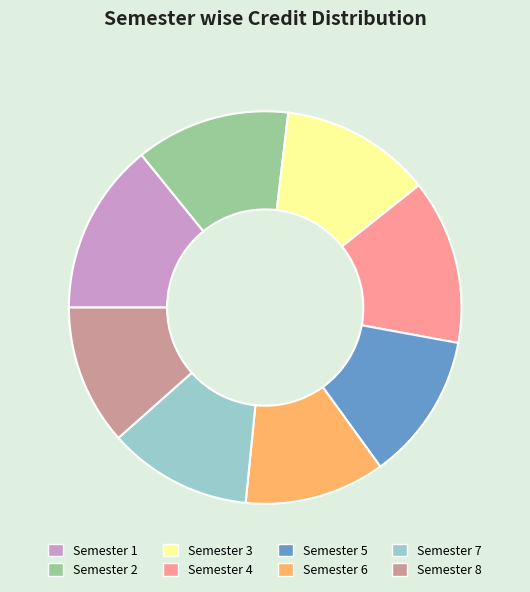

Which slice is the largest?

Semester 1